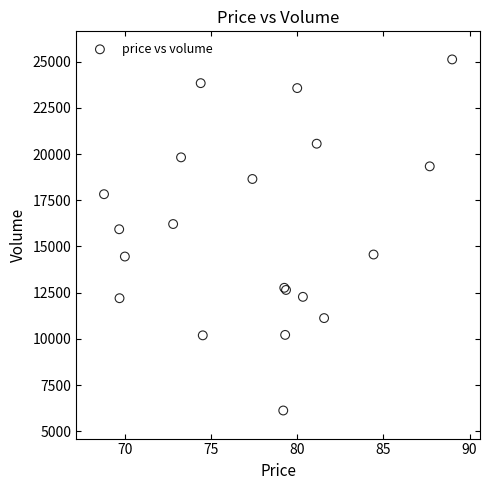

What Y value in the scatter plot is closest to 15621?

15930